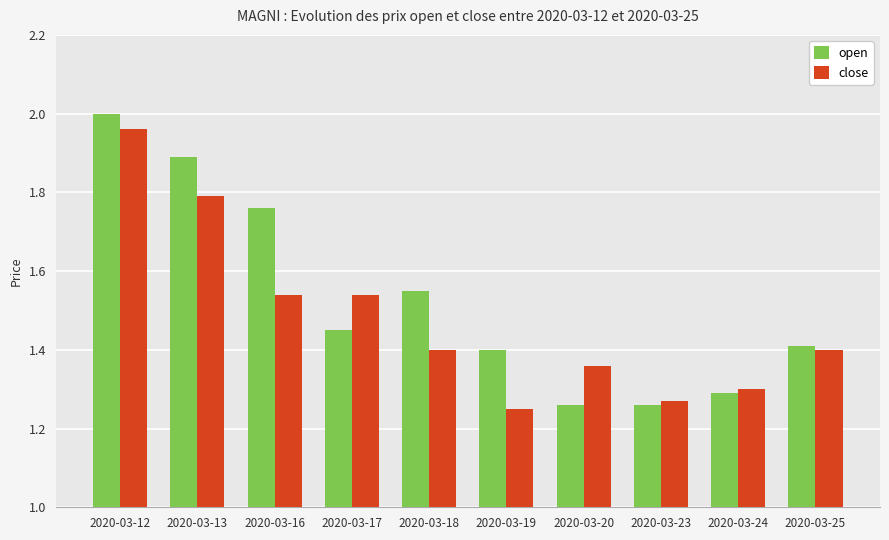

What is the difference between the second highest and minimum values in the open series?

0.6